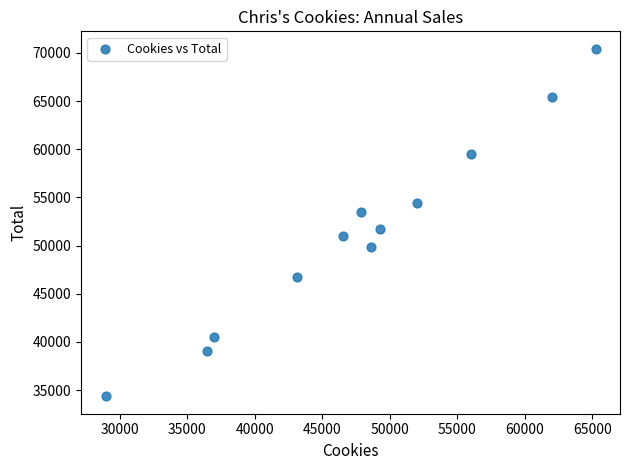

What is the average X value?

47750